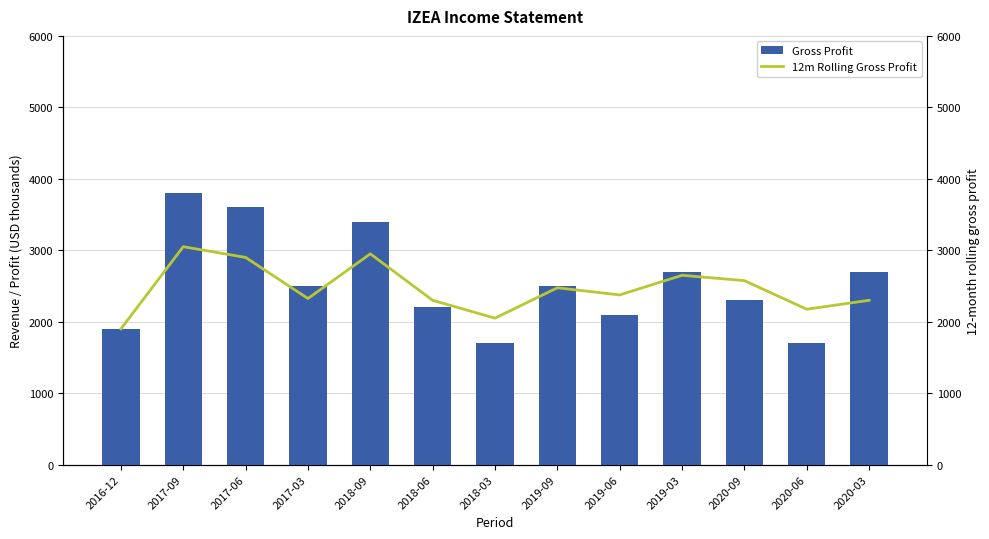

What is the total value across all series at 2020-06?

3875